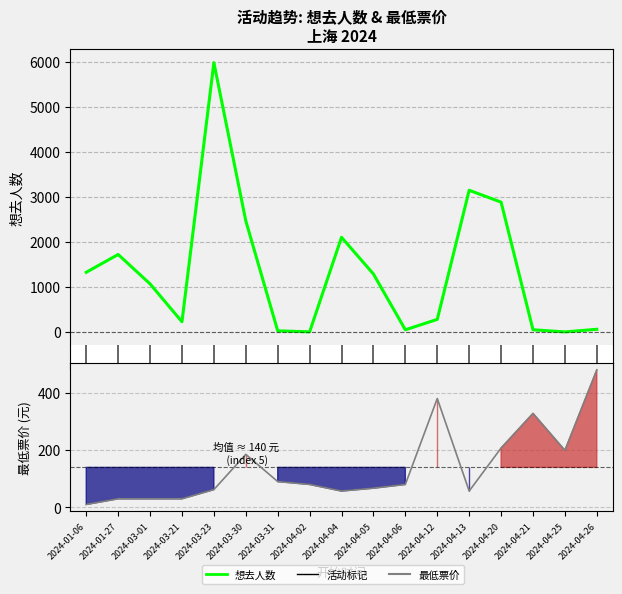

Which category has the lowest value across all series?

2024-04-25